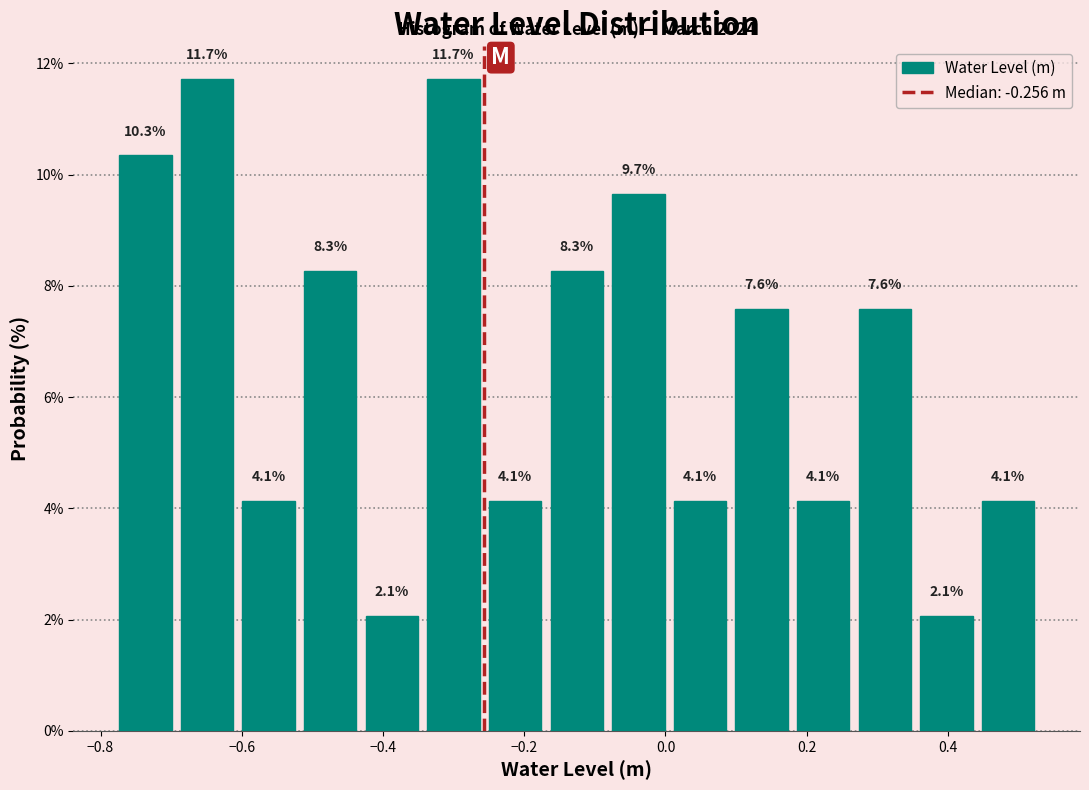

Reading left to right, list every bar in this chart as the range it spans on the x-axis followed by its height. The bar edges are not printed on the chart, so give them approximately, as read against the axis.

-0.78 to -0.70: 10.3
-0.70 to -0.60: 11.7
-0.60 to -0.52: 4.1
-0.52 to -0.44: 8.3
-0.44 to -0.34: 2.1
-0.34 to -0.26: 11.7
-0.26 to -0.16: 4.1
-0.16 to -0.08: 8.3
-0.08 to 0.00: 9.7
0.00 to 0.10: 4.1
0.10 to 0.18: 7.6
0.18 to 0.26: 4.1
0.26 to 0.36: 7.6
0.36 to 0.44: 2.1
0.44 to 0.52: 4.1